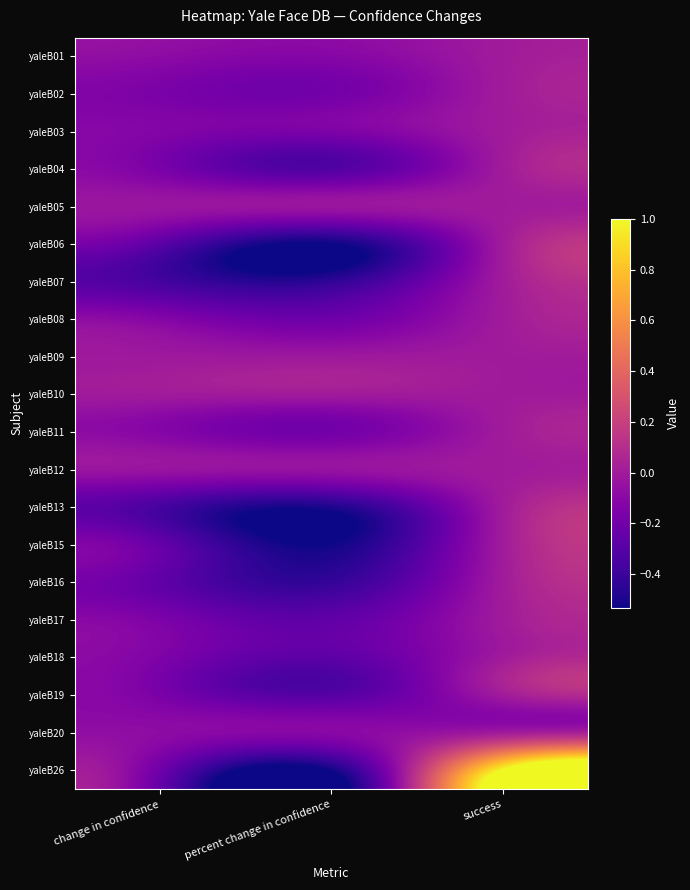

Between success and percent change in confidence, which is larger?

success